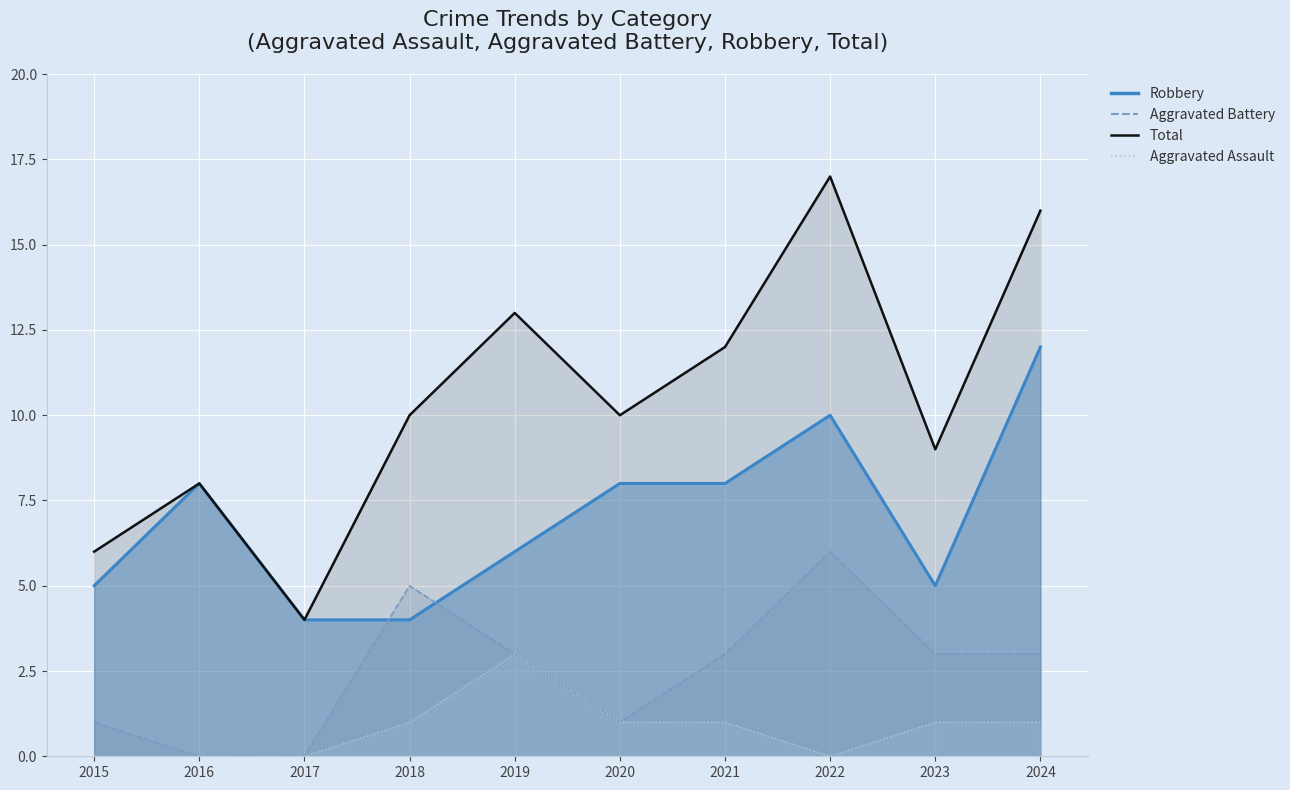

What is the spread (max minus min) of values at 2018?

9